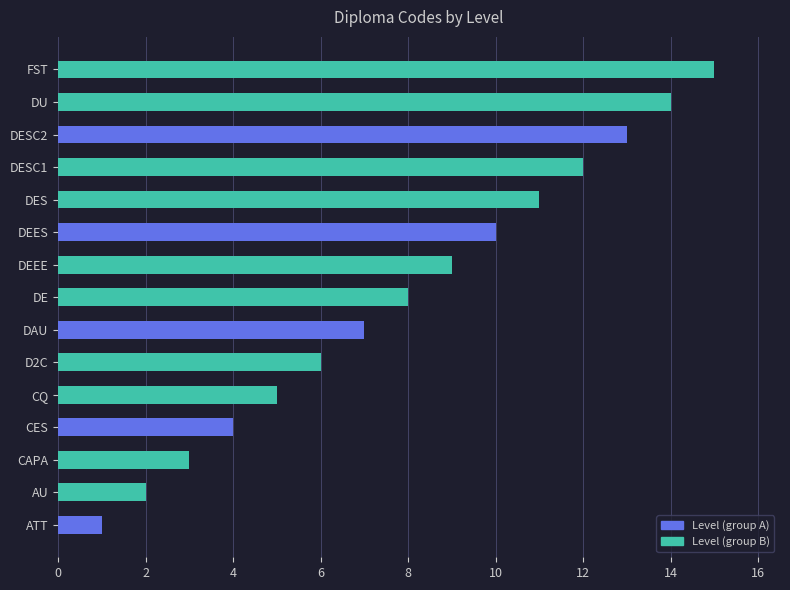

List the labels in order of value, smallest first.

ATT, AU, CAPA, CES, CQ, D2C, DAU, DE, DEEE, DEES, DES, DESC1, DESC2, DU, FST